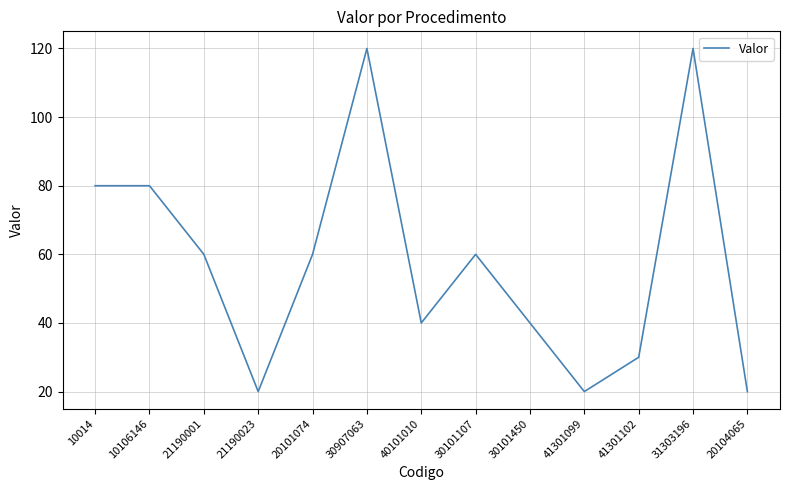

Does the chart have visible grid lines?

Yes